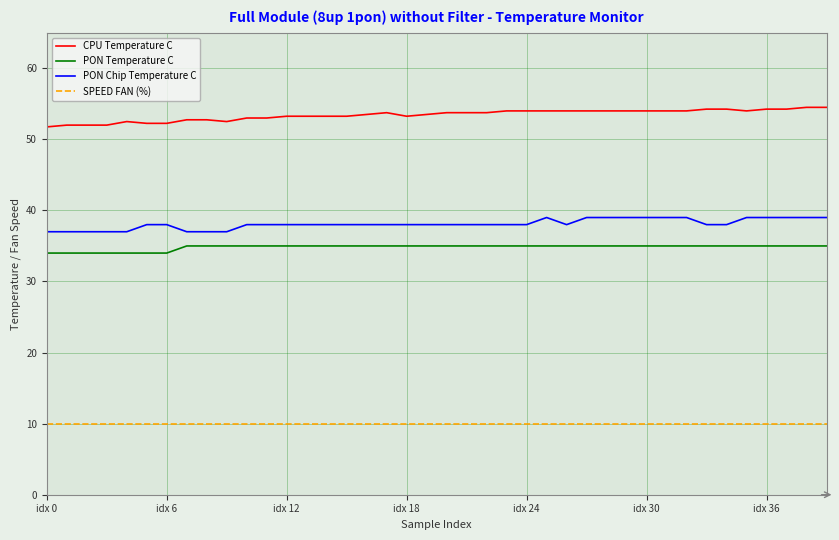

Which series has the largest total across all categories?

CPU Temperature C